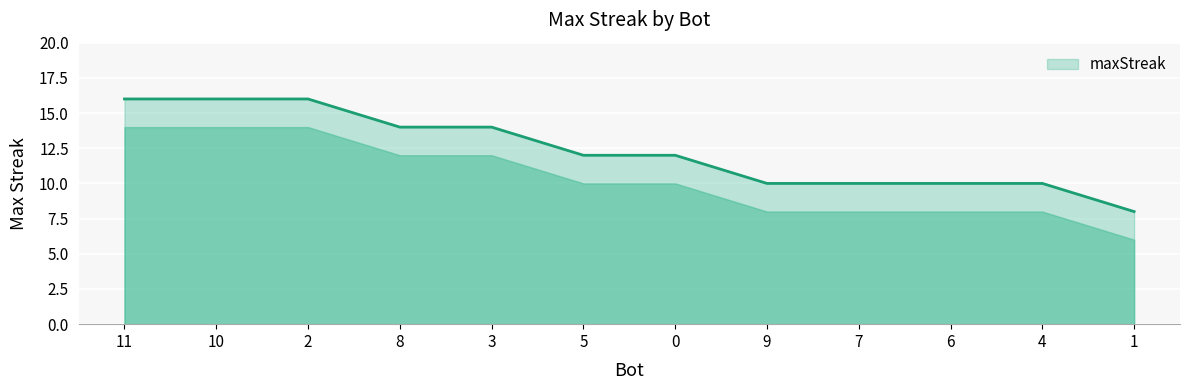

Reading left to right, transcribe all the data shown in this chart.

11=16	10=16	2=16	8=14	3=14	5=12	0=12	9=10	7=10	6=10	4=10	1=8